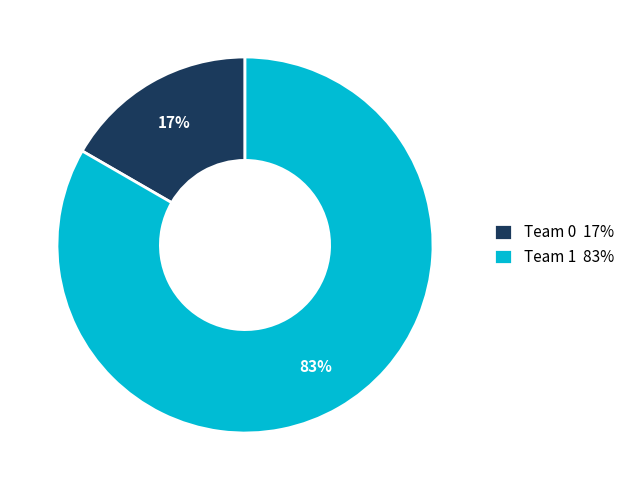

Rank the categories by value from lowest to highest.

Team 0, Team 1